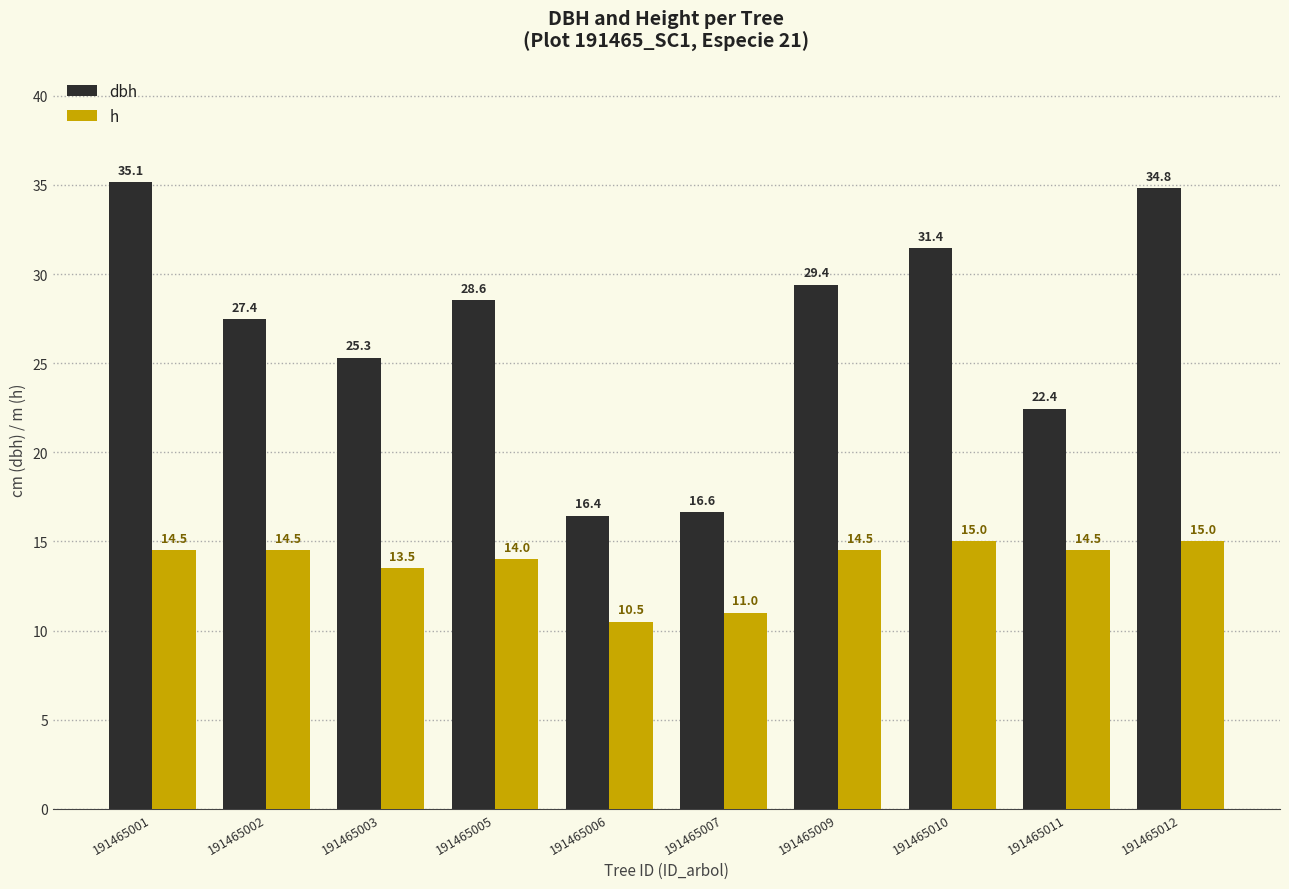

At which label does dbh reach its minimum?

191465006